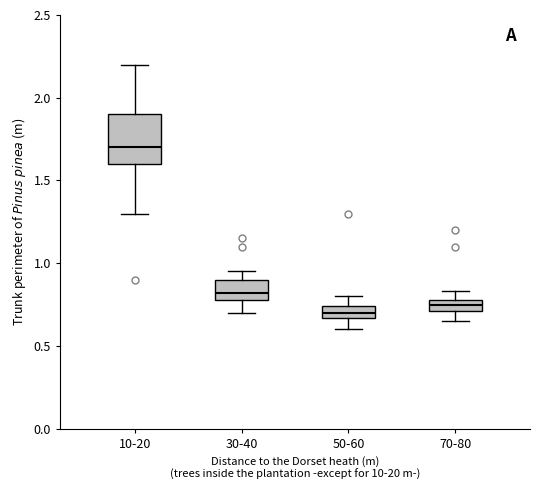

Comparing the boxes themselves (not the whiskers), which one is the tallest?

10-20